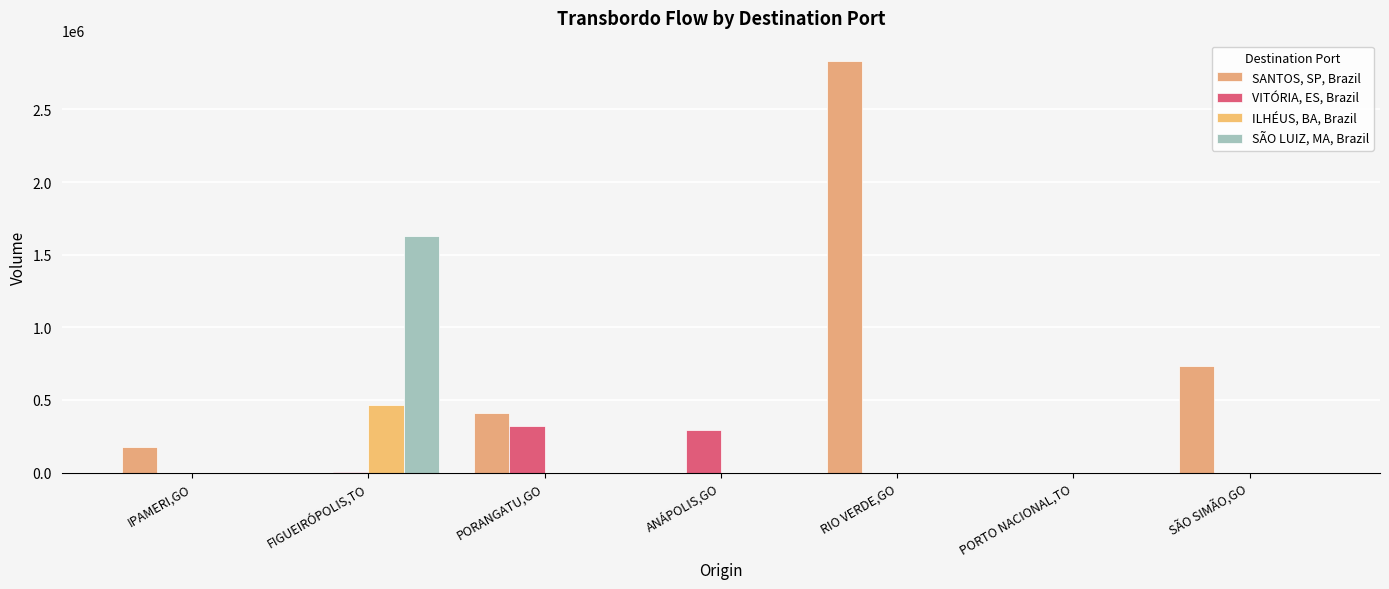

How many data points does each series have?

7